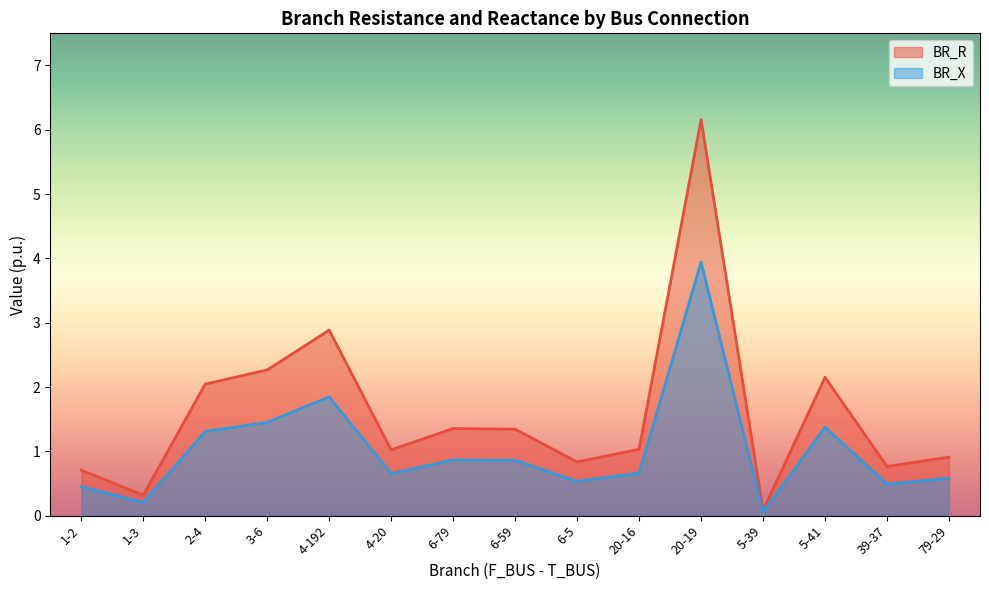

What is the lowest value of the BR_R series?

0.1